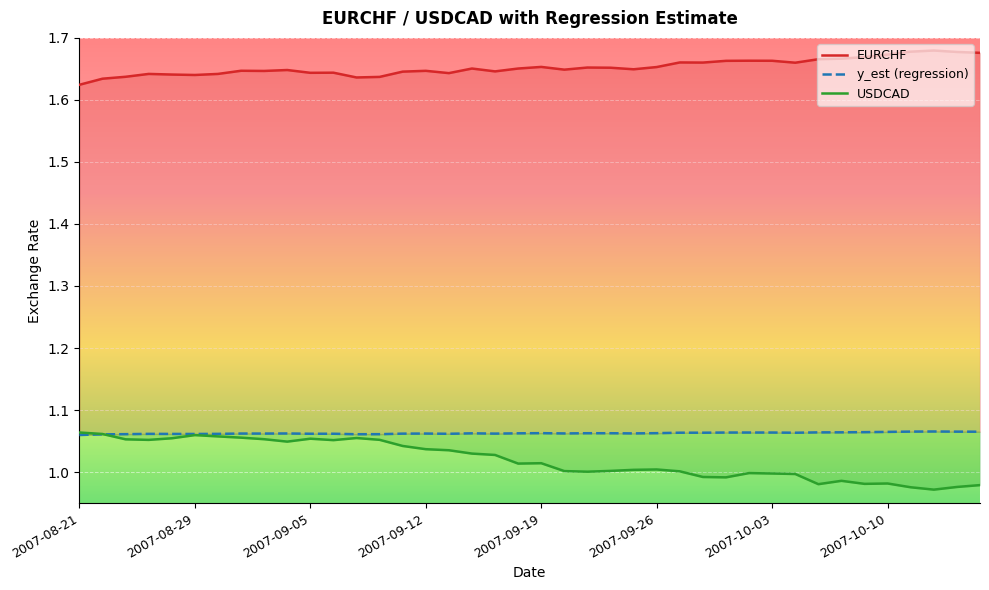

Between 39 and 17, which is larger?

39